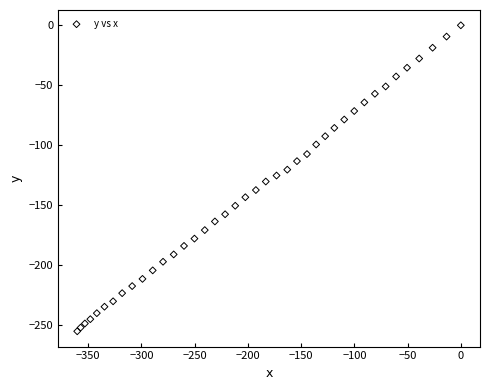

What is the range of Y values (max minus min)?

255.2